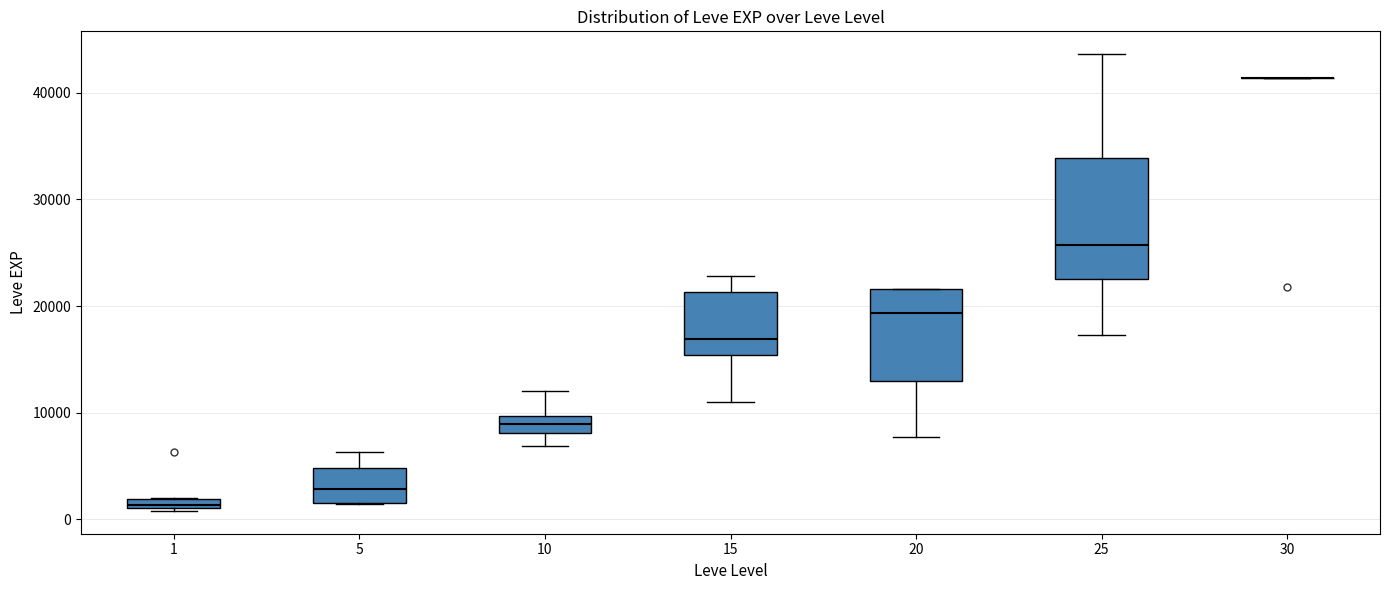

Which box is the tallest, from its lower edge to its upper edge?

25